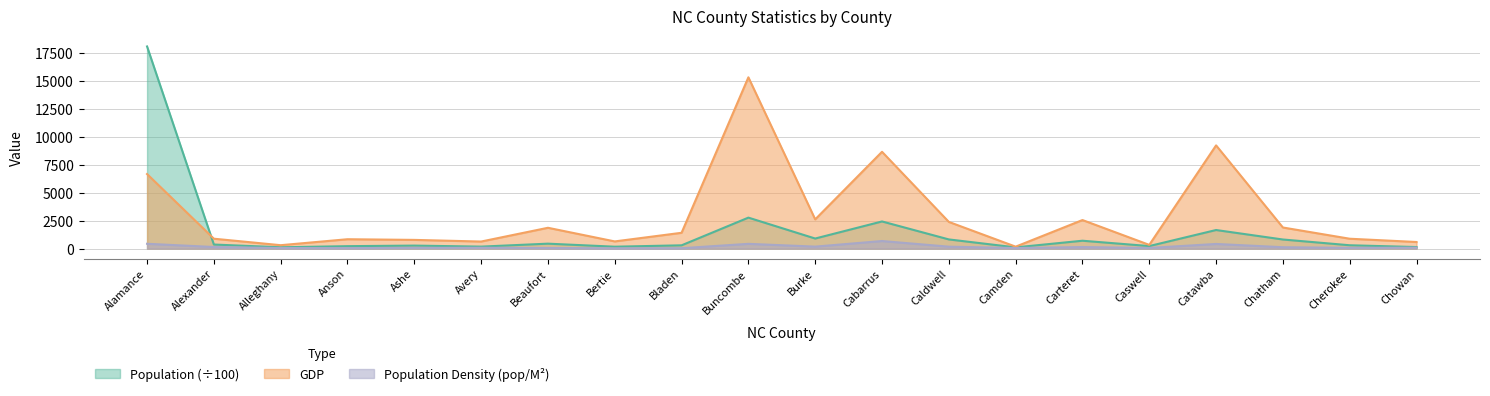

How many times do Population and GDP cross each other?

1